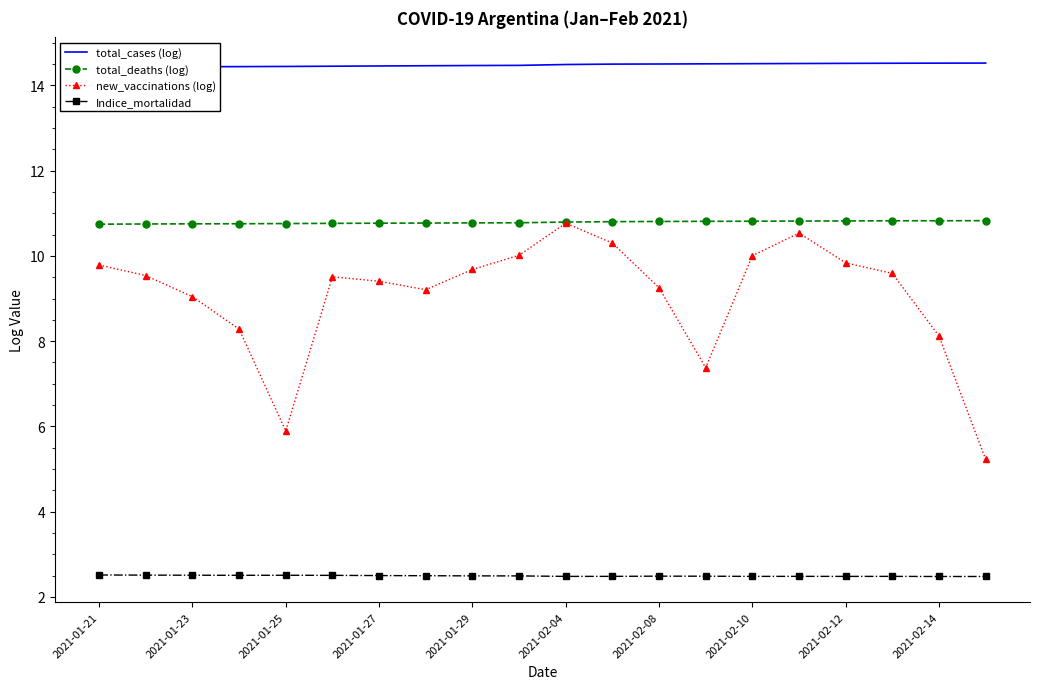

How many data points does each series have?

20